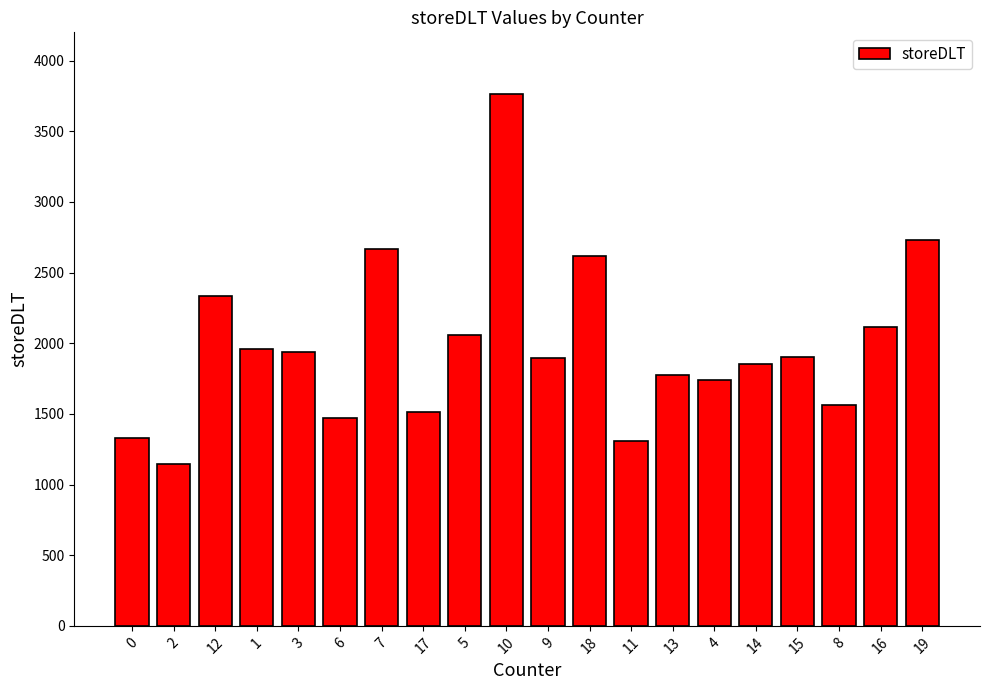

What is the change in value from 14 to 8?

-289